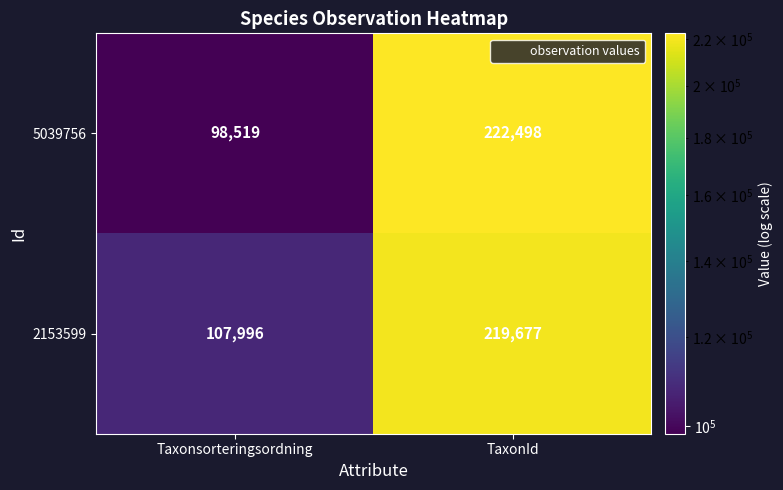

What is the smallest value displayed?

98519